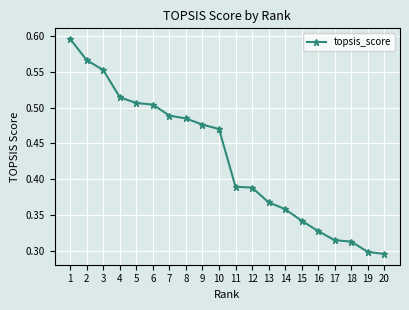

Is it true that the value at 4 is 0.1?

False